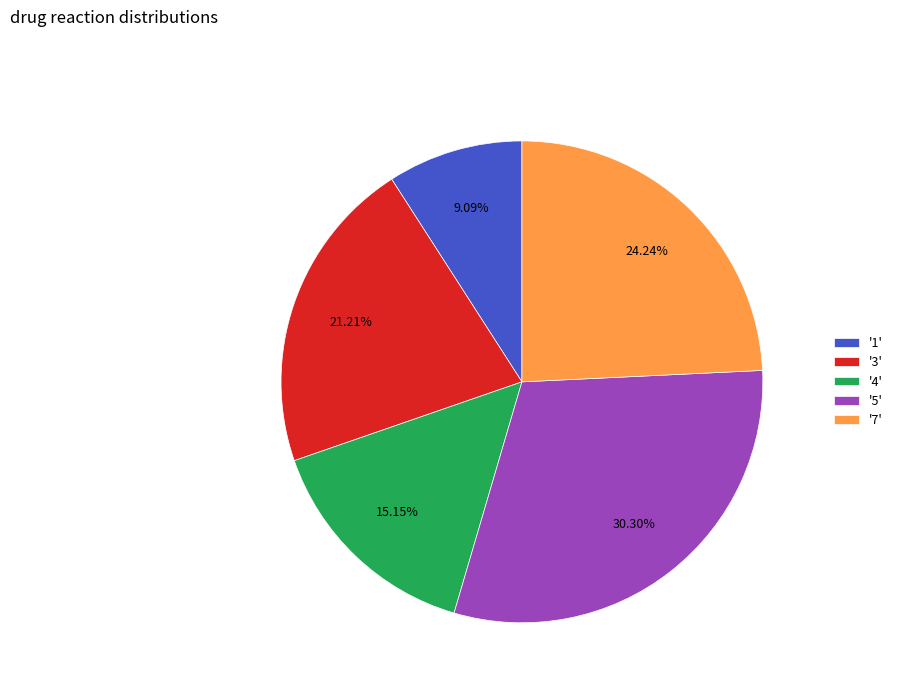

Does '1' represent more than half of the total?

No